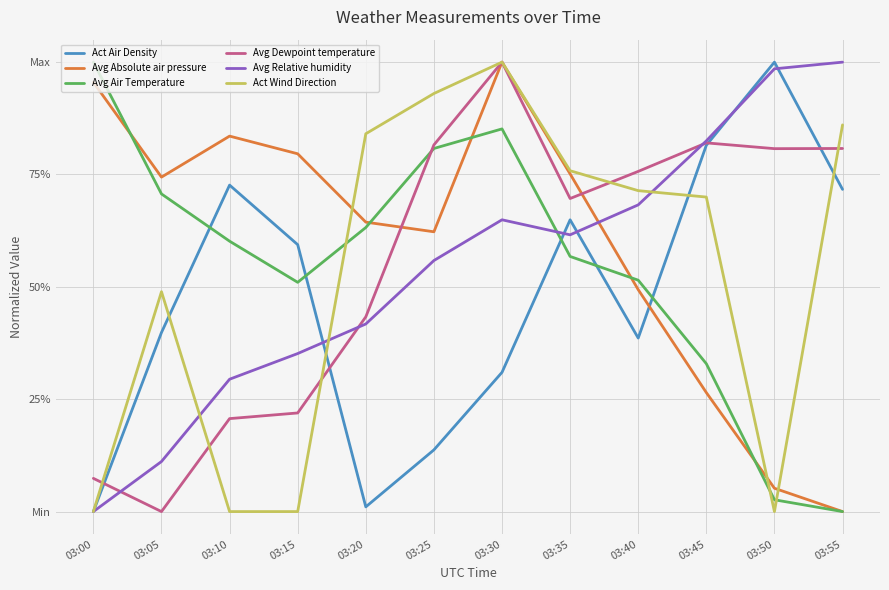

Between which two adjacent categories do Avg Absolute air pressure and Avg Relative humidity first intersect?

03:35 and 03:40